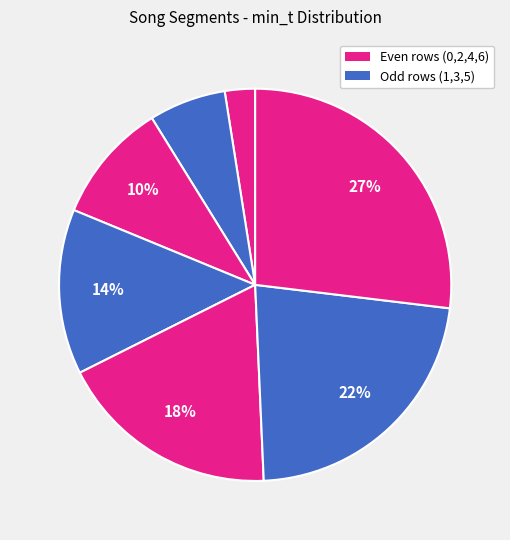

Count the number of slices in the pie.

7